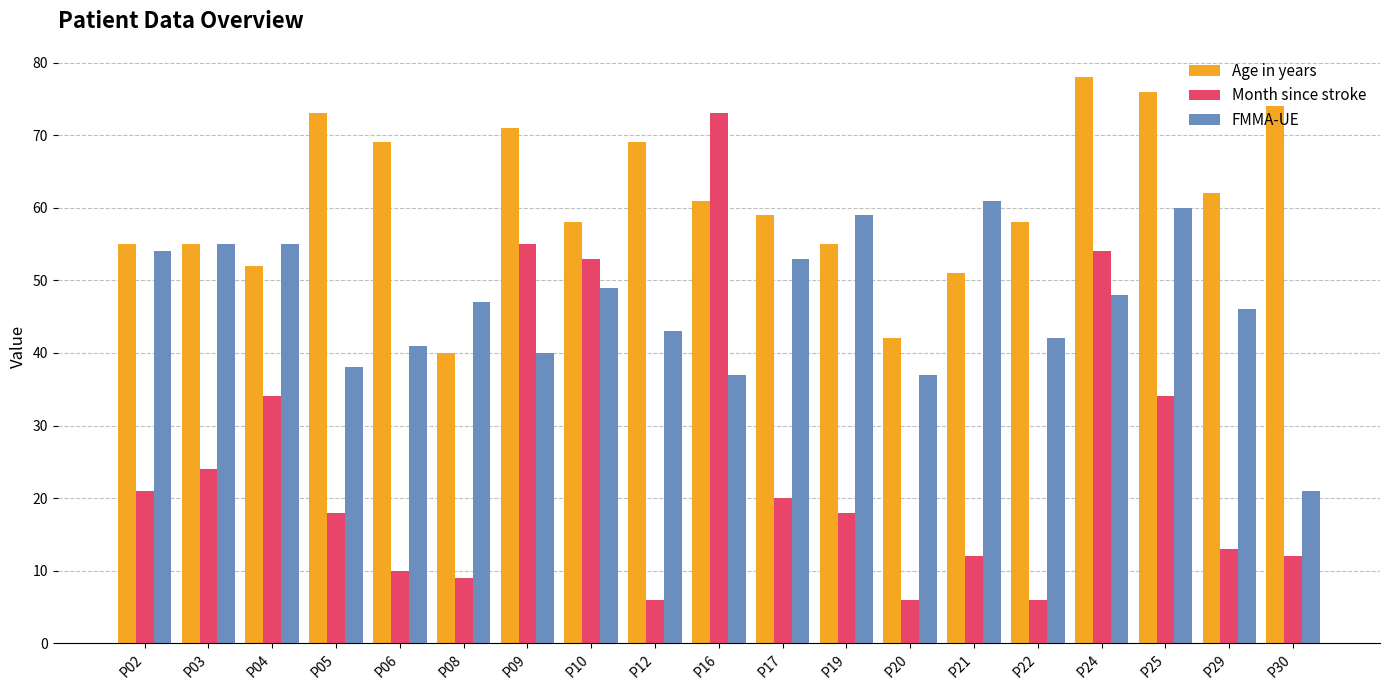

At which label does FMMA-UE reach its peak?

P21